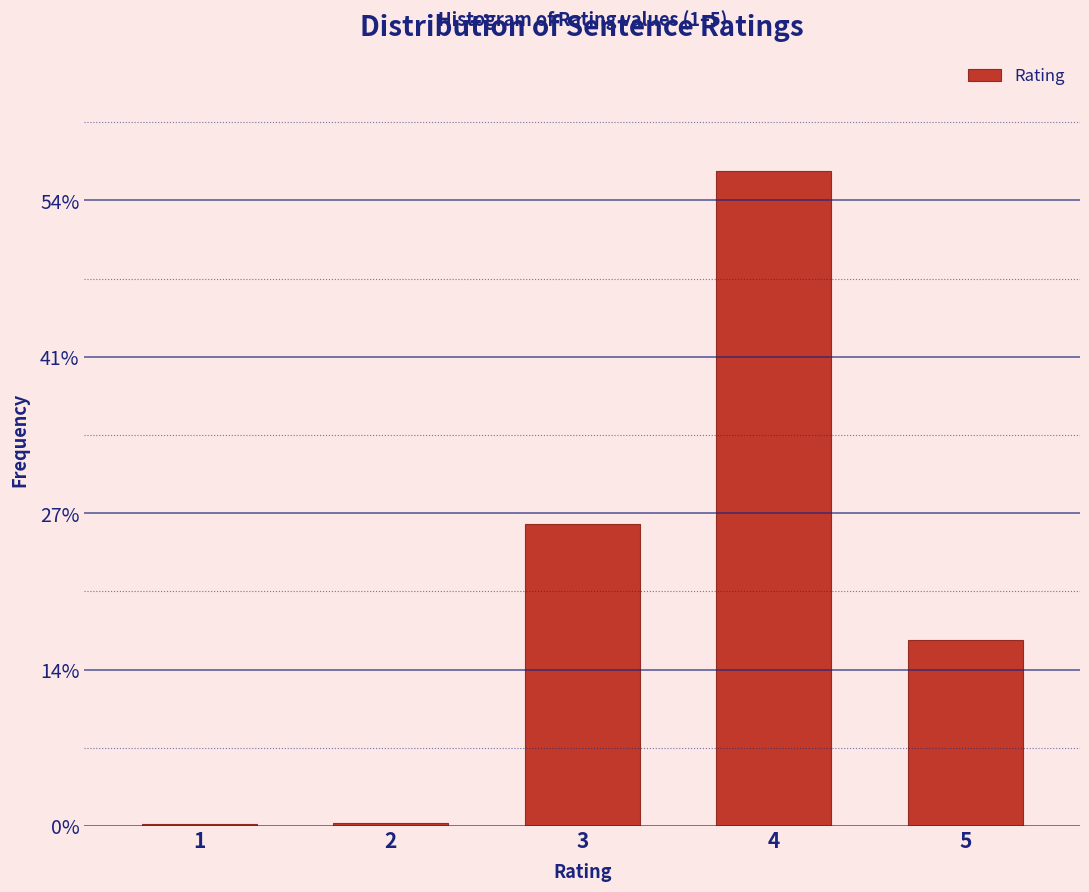

Are the bars horizontal?

No